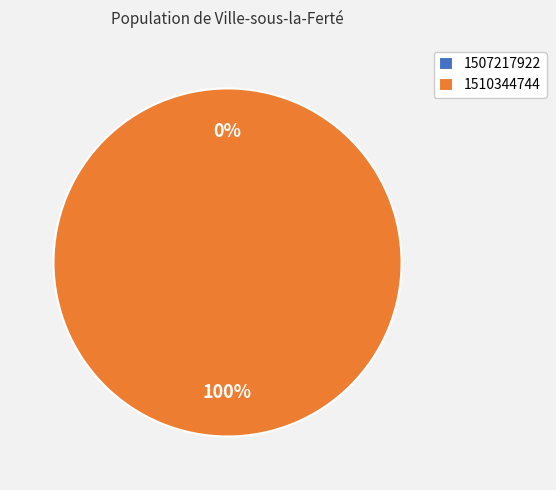

Is it true that 1507217922 is 0% of the pie?

True